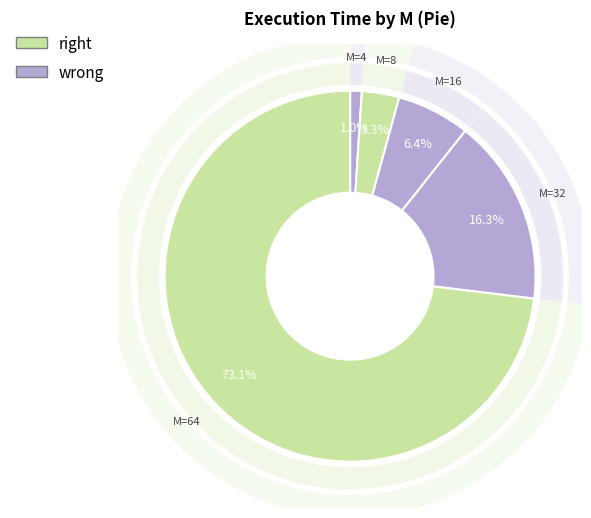

To the nearest percent, what portion does M=64 represent?

73%